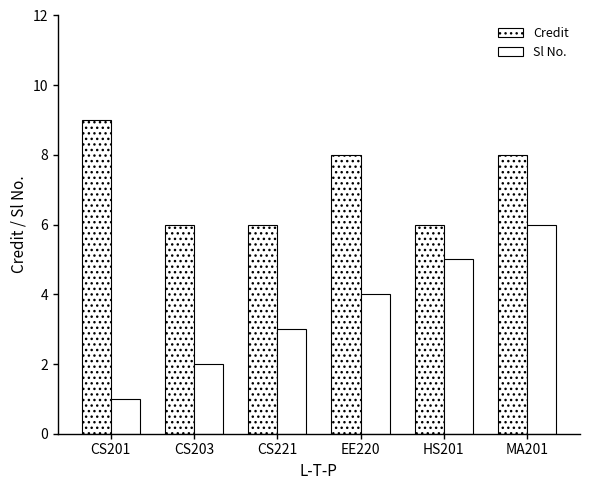

How many data points in Sl No. are less than 4?

3